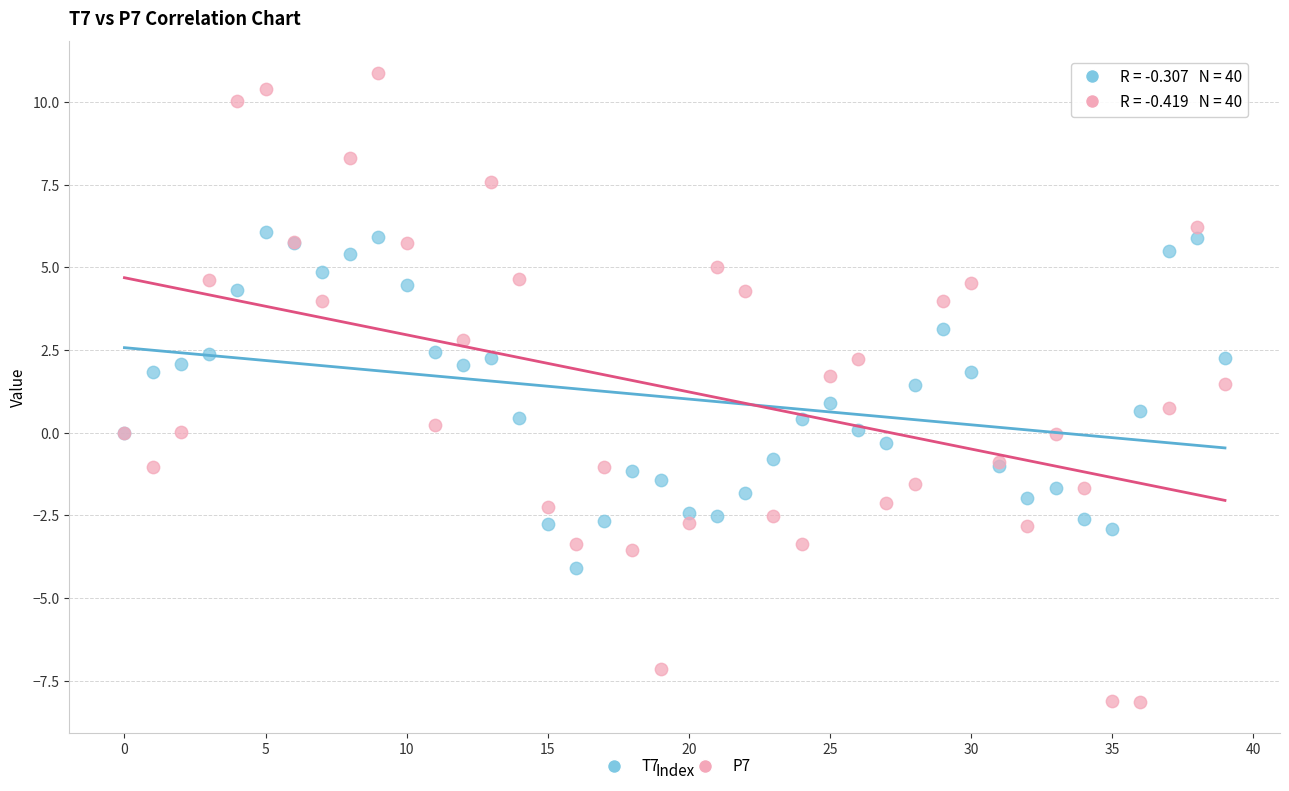

Which series reaches the minimum Y coordinate?

P7